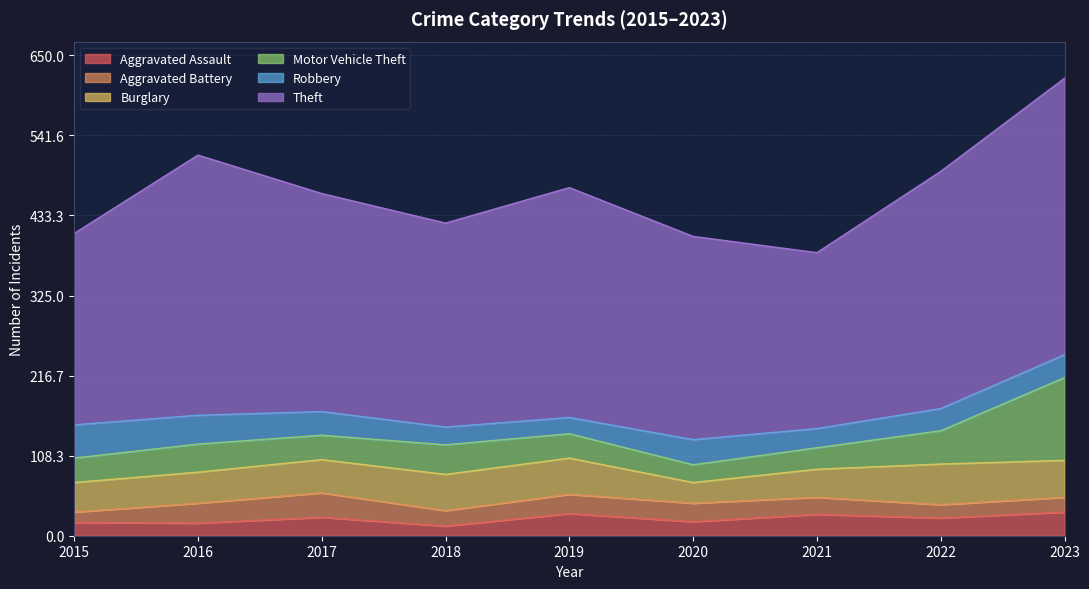

The value of Aggravated Assault at 2021 is 50. True or false?

False